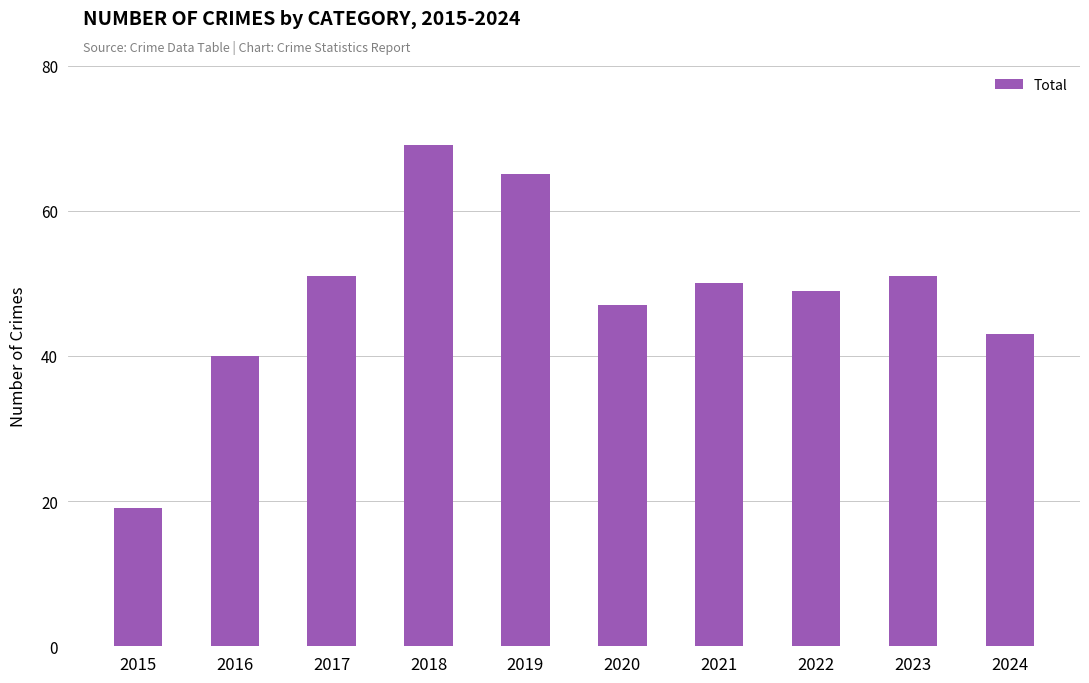

Is it true that the value at 2018 is 69?

True